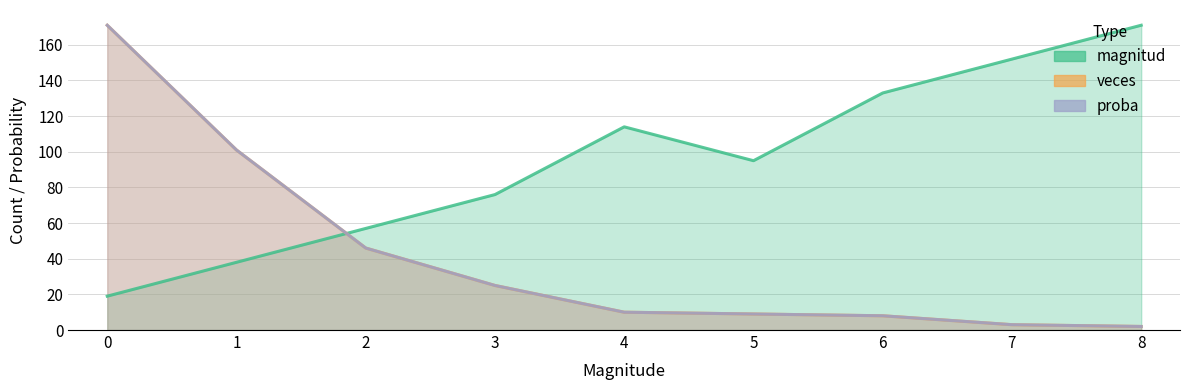

Does the chart display data point markers on the line(s)?

No